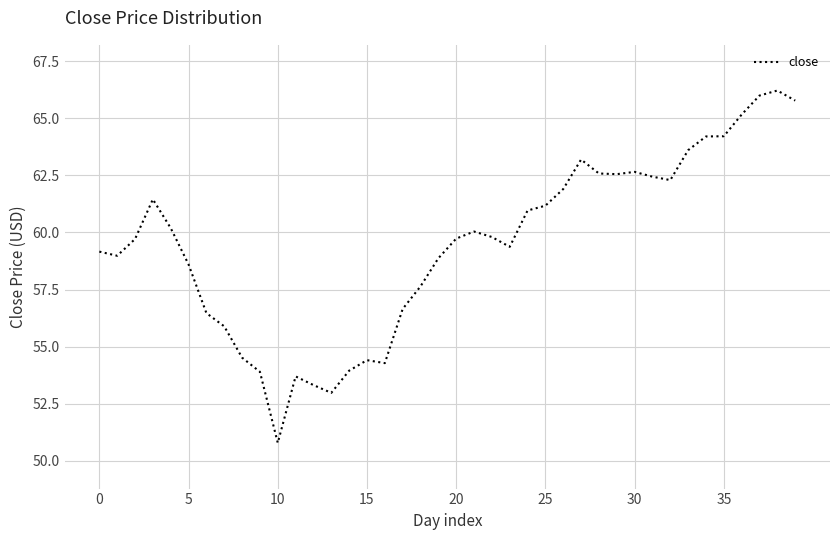

What is the difference between the maximum and minimum values?

15.4